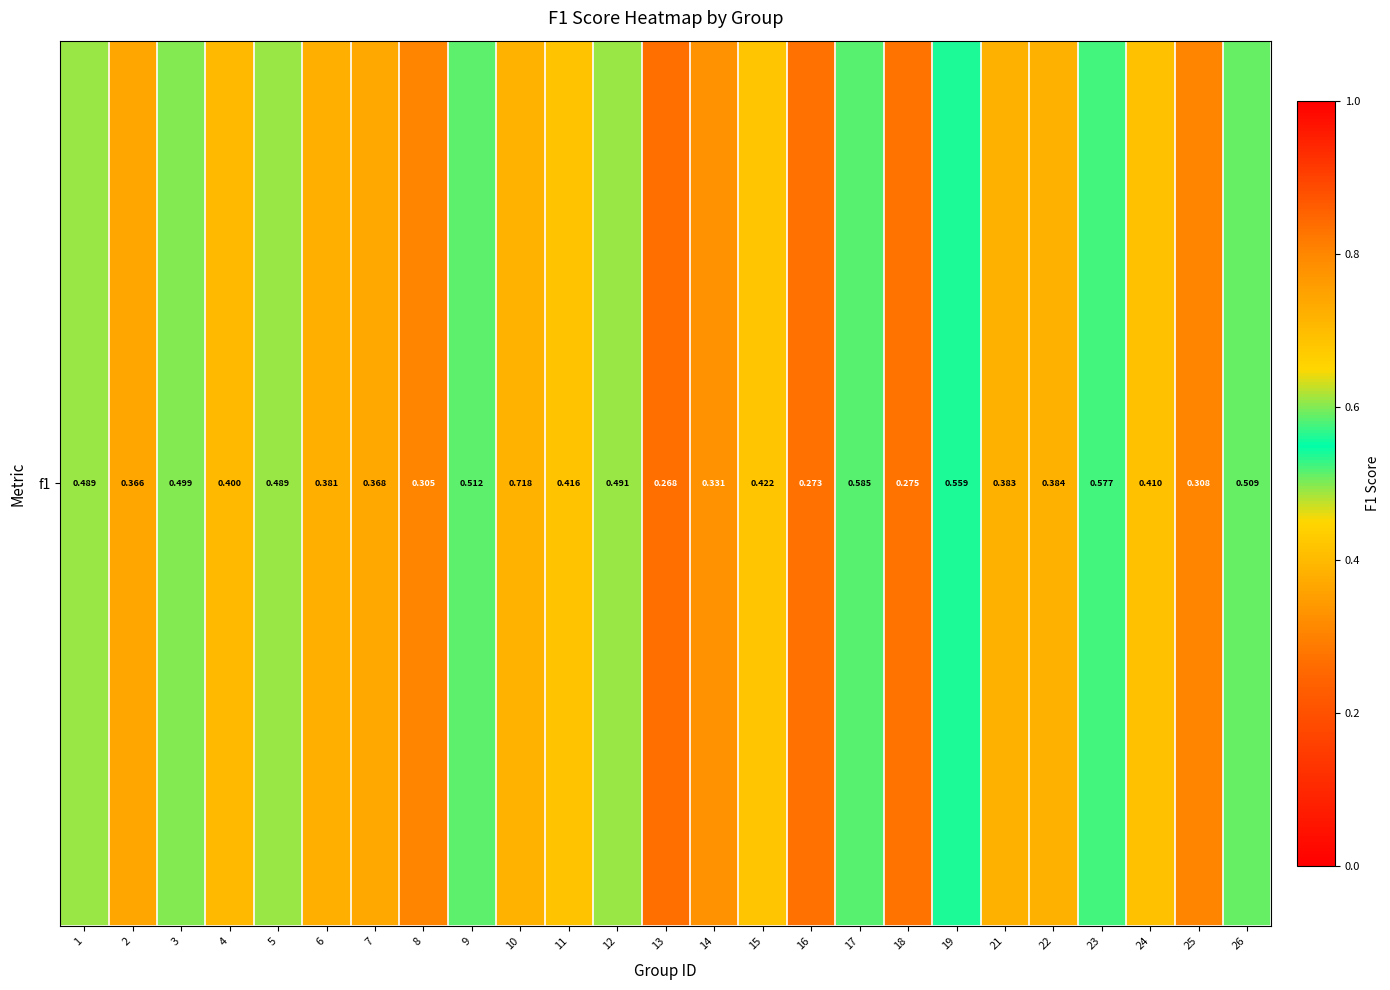

Reading left to right, what are all the values shown in this chart?

0.5	0.4	0.5	0.4	0.5	0.4	0.4	0.3	0.5	0.7	0.4	0.5	0.3	0.3	0.4	0.3	0.6	0.3	0.6	0.4	0.4	0.6	0.4	0.3	0.5